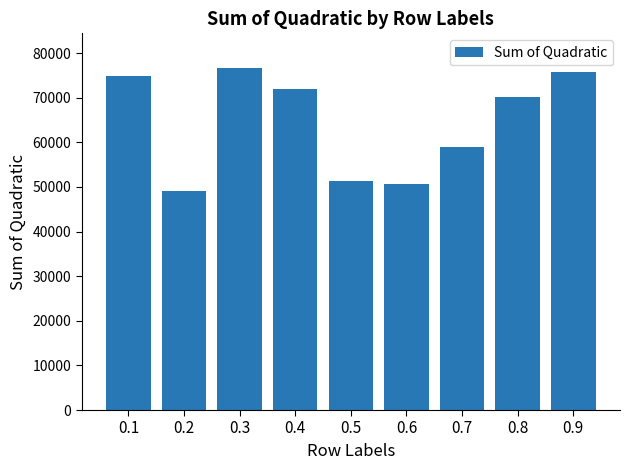

Is it true that the value at 0.1 is 36182?

False